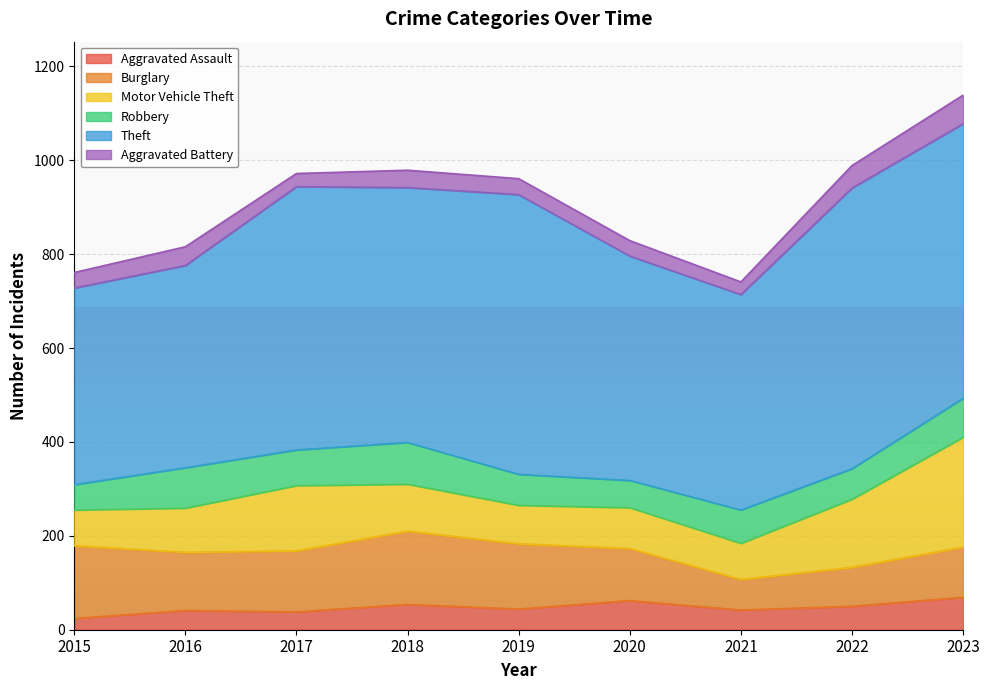

What is the sum of the Robbery values at 2016 and 2019?

152